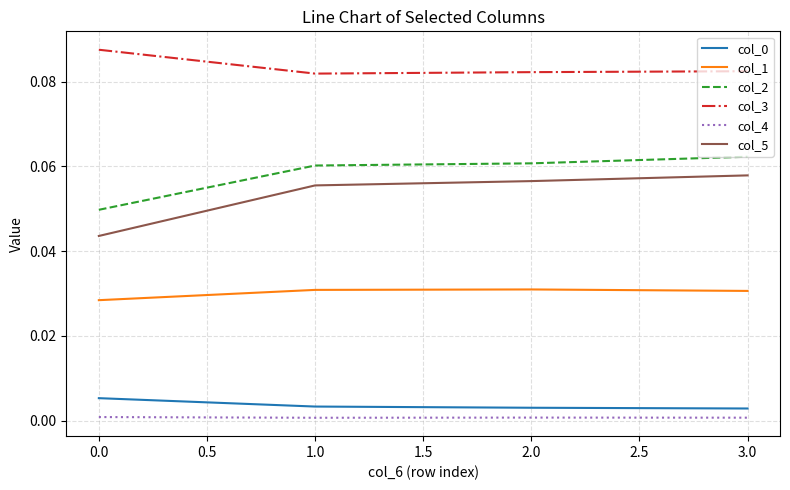

True or false: col_4 has more than 1 interior local peaks.

False